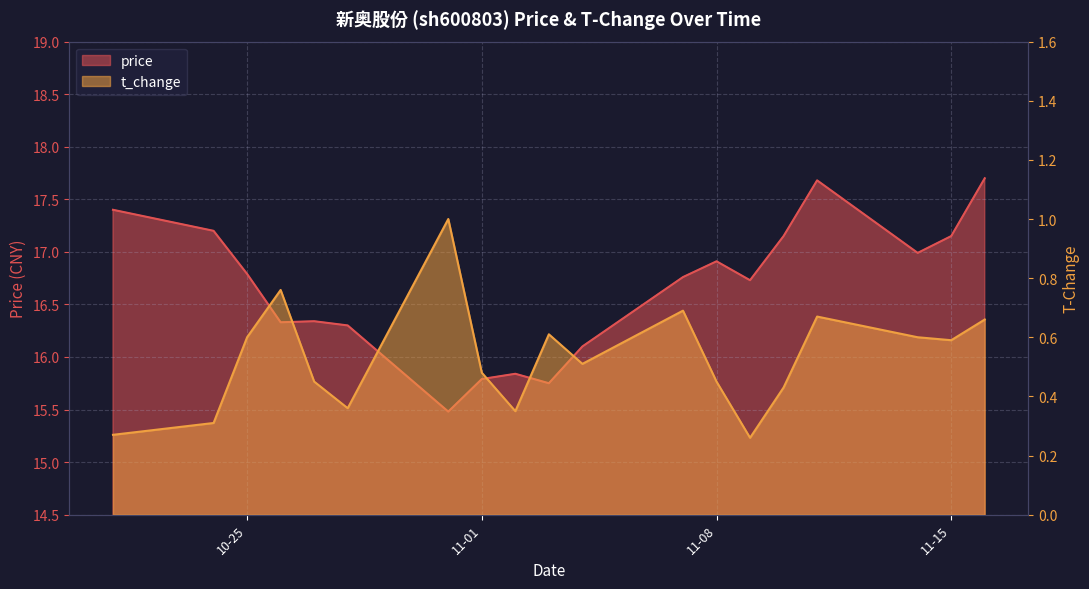

True or false: t_change and price cross at least once.

False